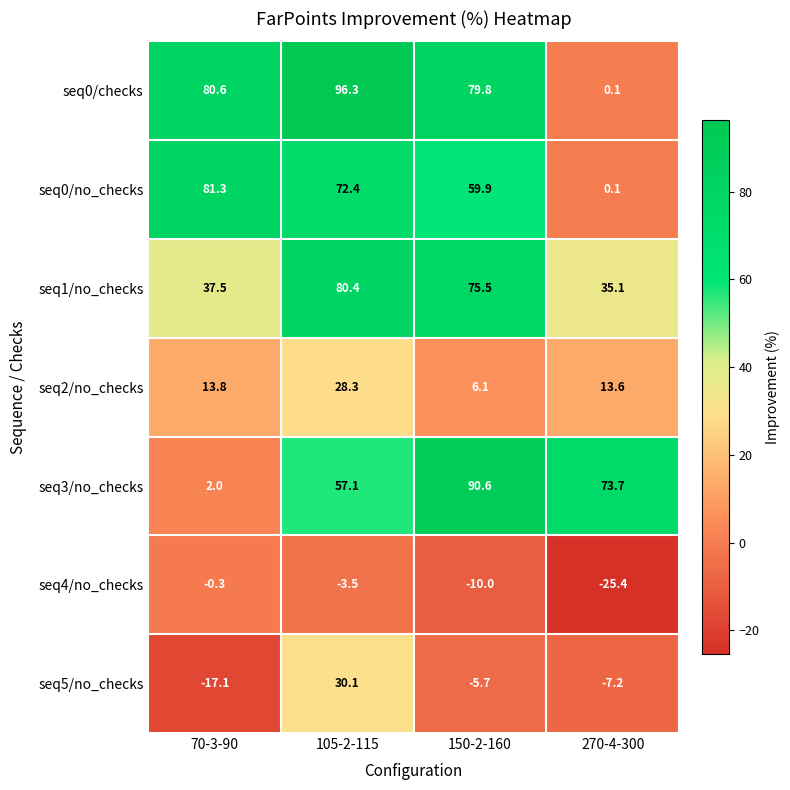

What is the smallest value displayed?

-25.4